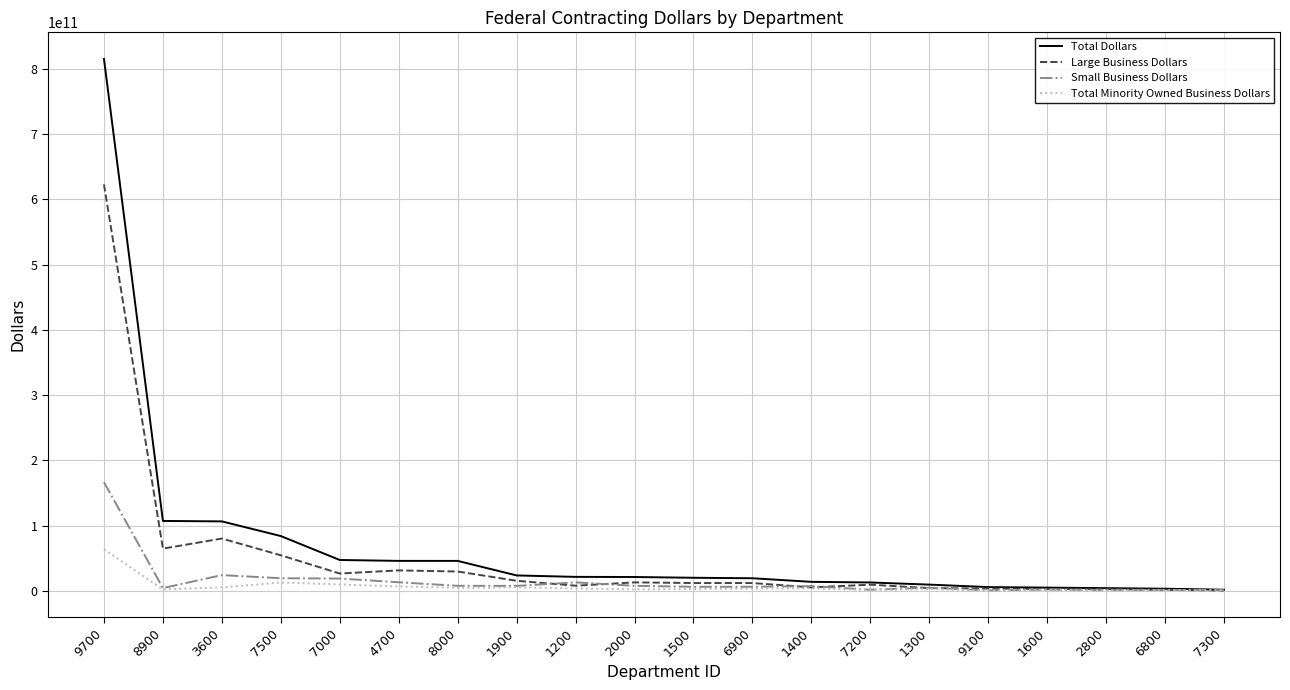

Which series has the largest range (max minus min)?

Total Dollars